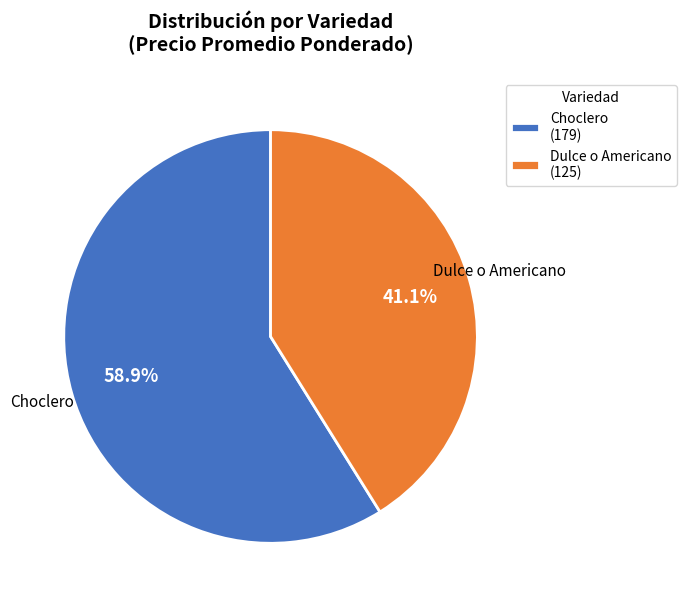

Is there any slice that represents more than half of the pie?

Yes